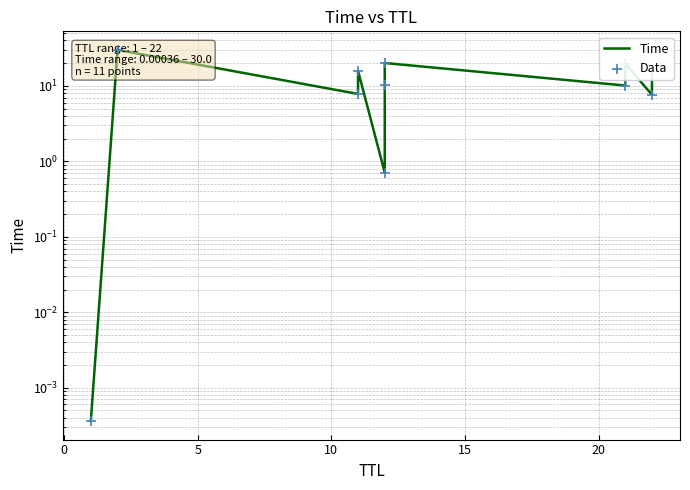

Which series has the widest spread of Y values?

Time